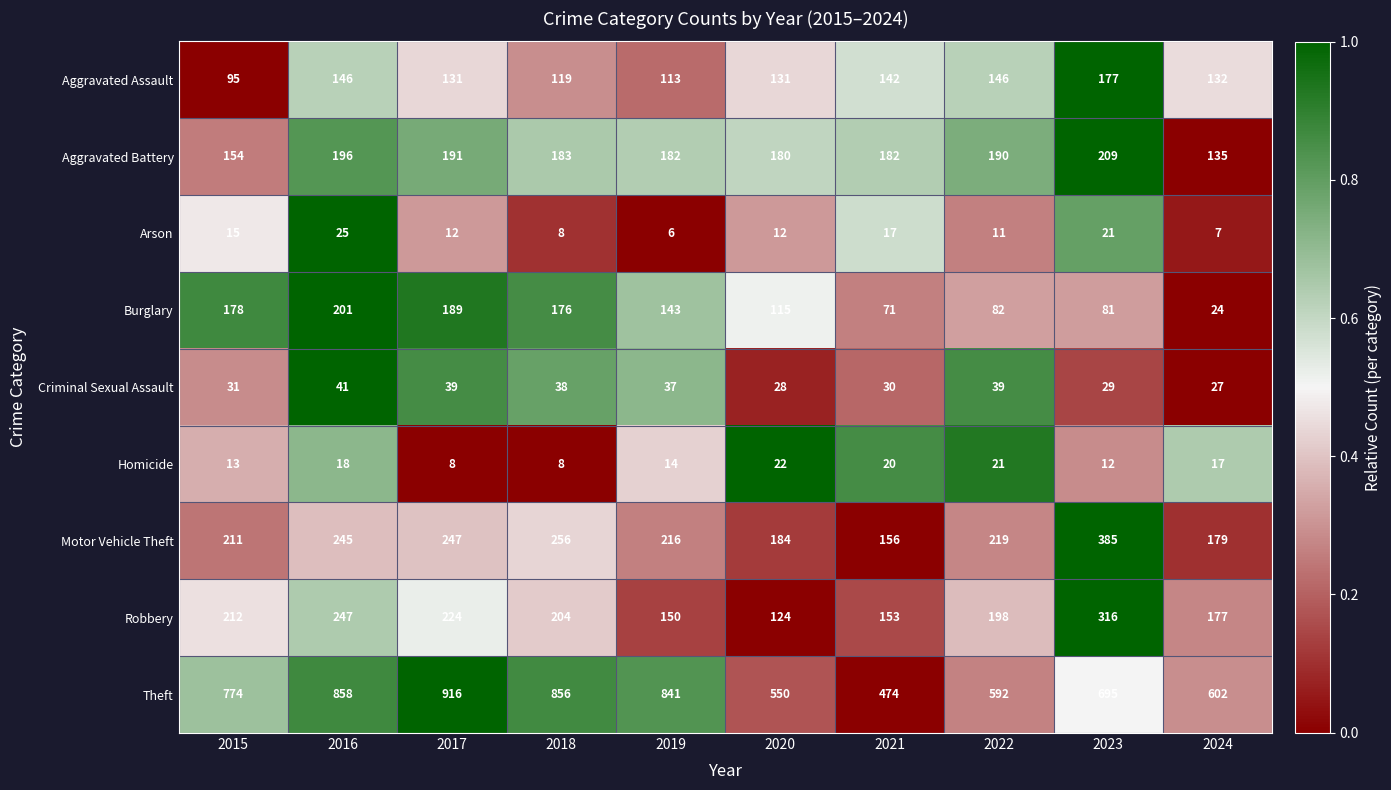

The value of Robbery at 2021 is 98. True or false?

False